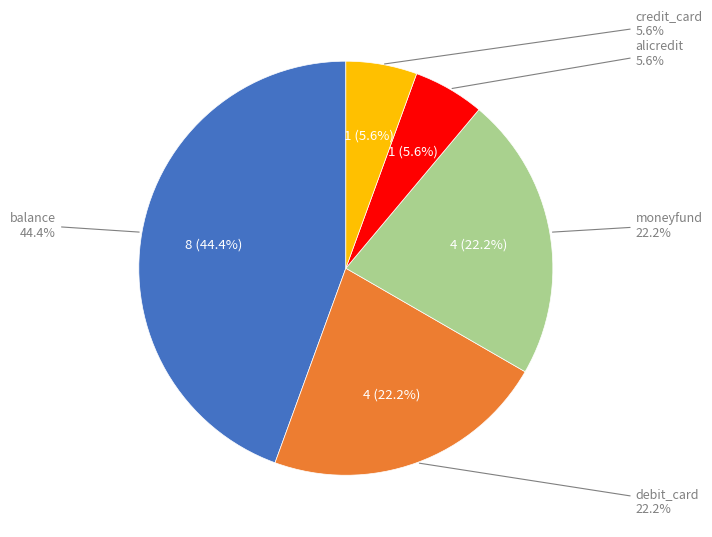

Between alicredit and balance, which is larger?

balance